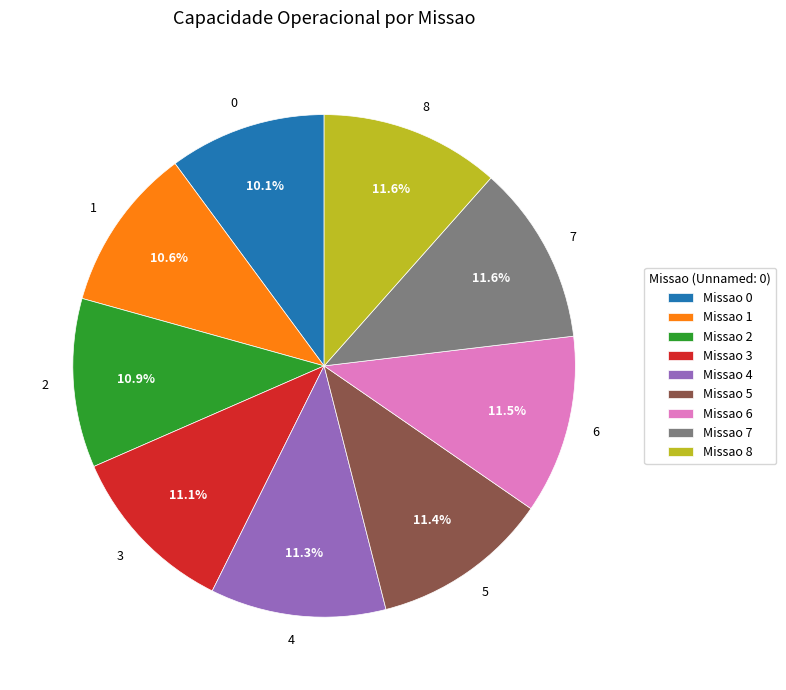

To the nearest percent, what is the average slice percentage?

11%